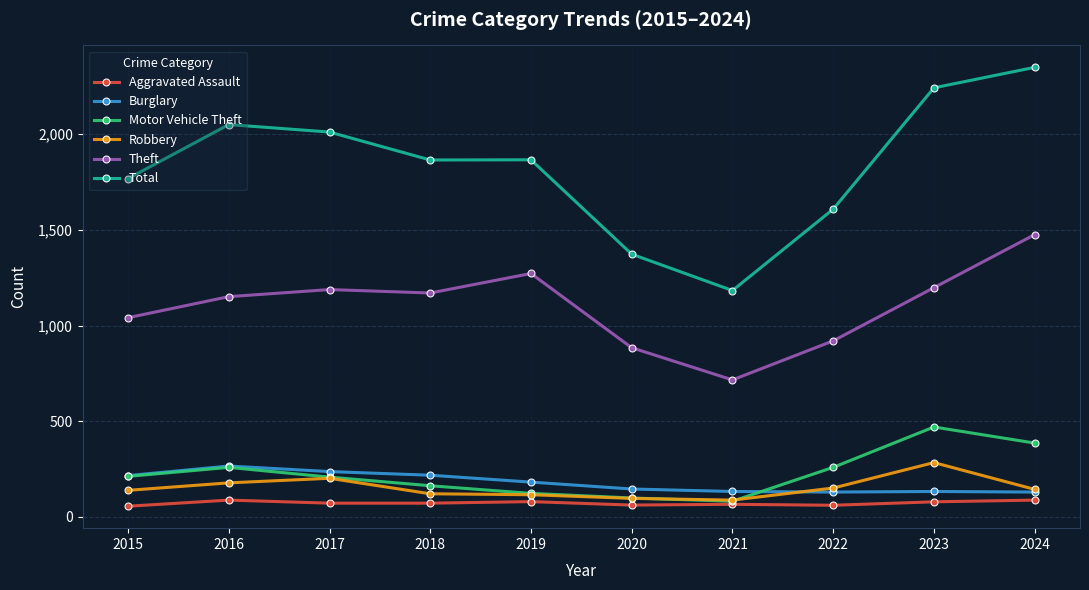

Count the number of categories in the chart.

10